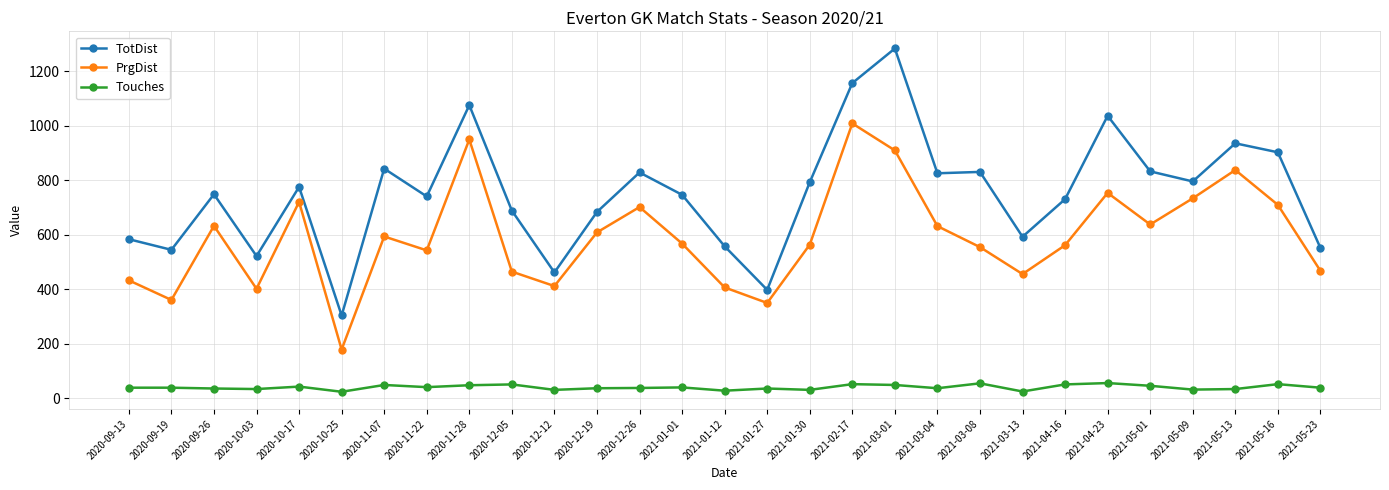

What is the spread (max minus min) of values at 2020-12-19?

647